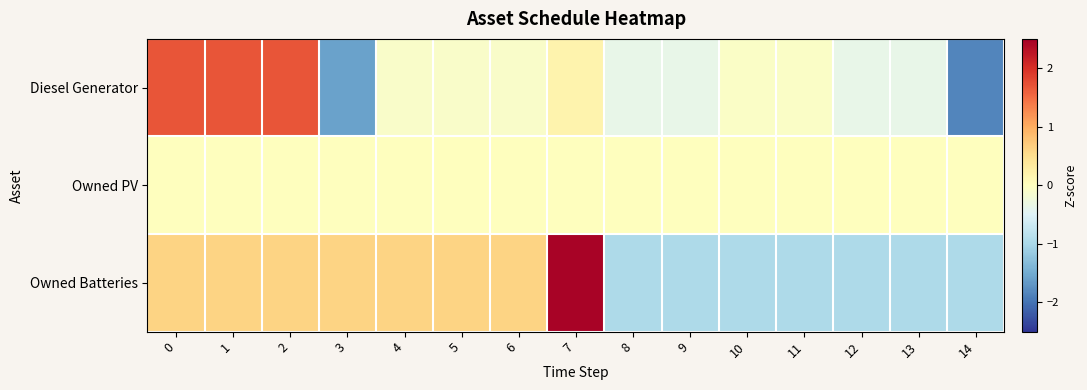

Which series changed the most between 1 and 10?

Diesel Generator